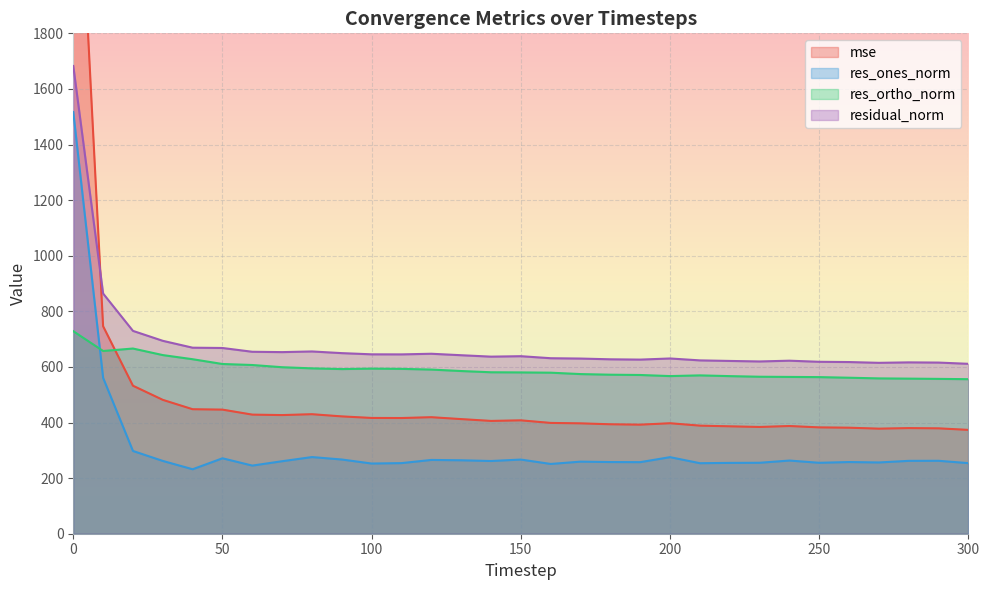

What is the difference between the res_ortho_norm values at 290 and 50?

53.6